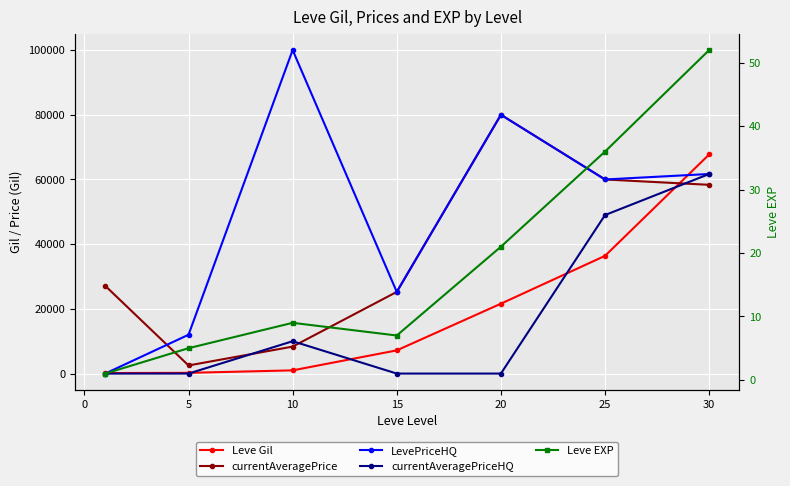

Which series has the largest total across all categories?

LevePriceHQ